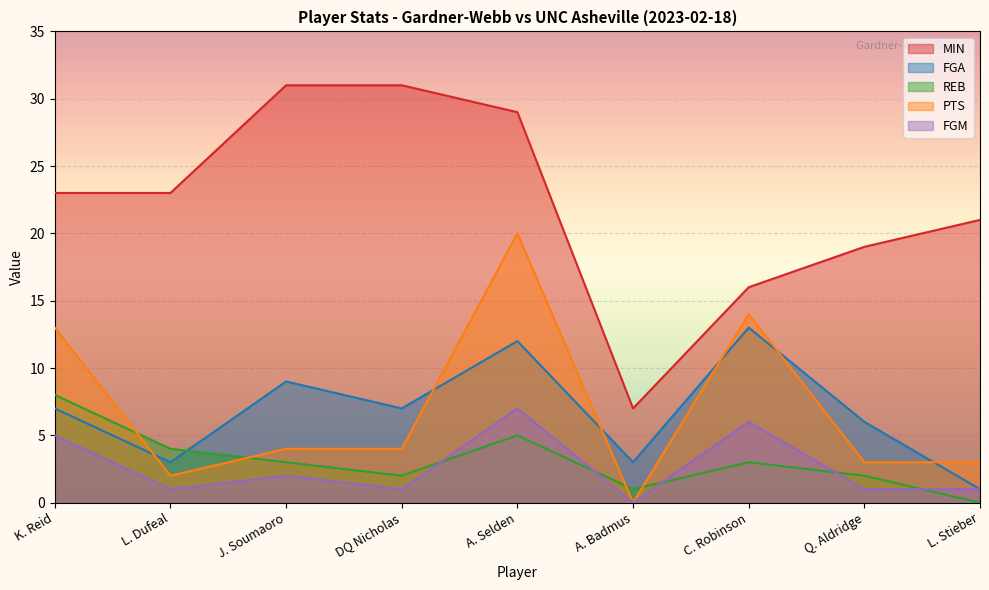

How many interior local valleys does the REB series have?

2